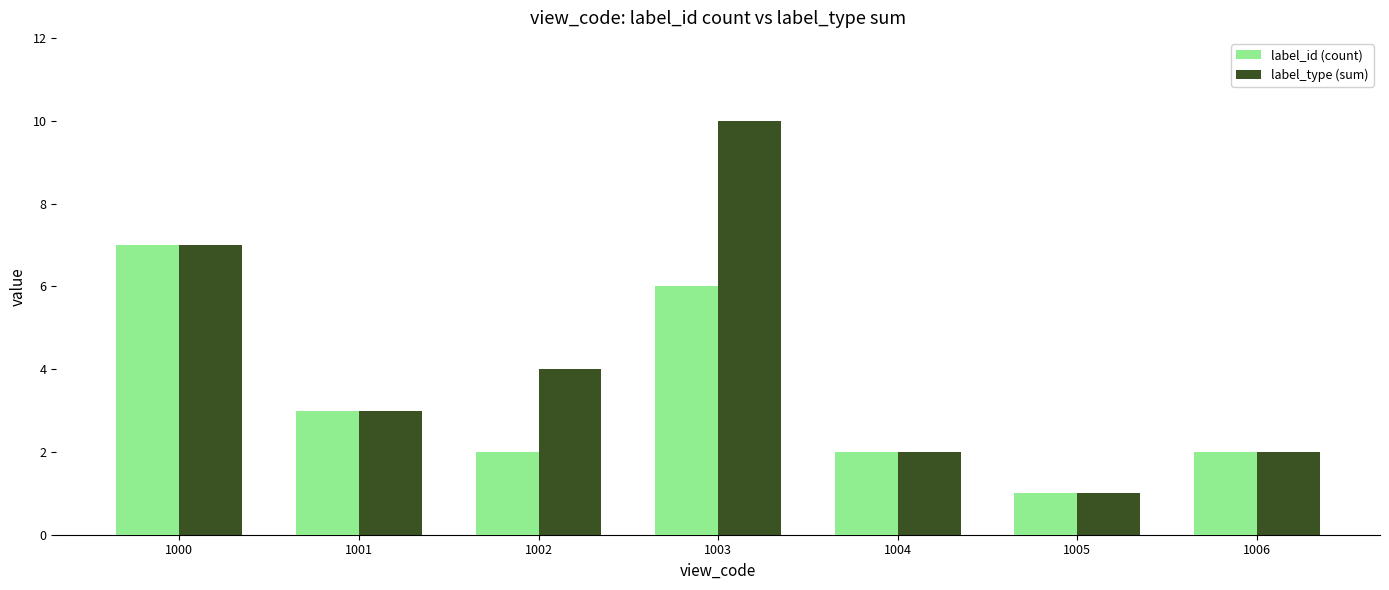

The label_type (sum) series shows 2 at 1006. True or false?

True